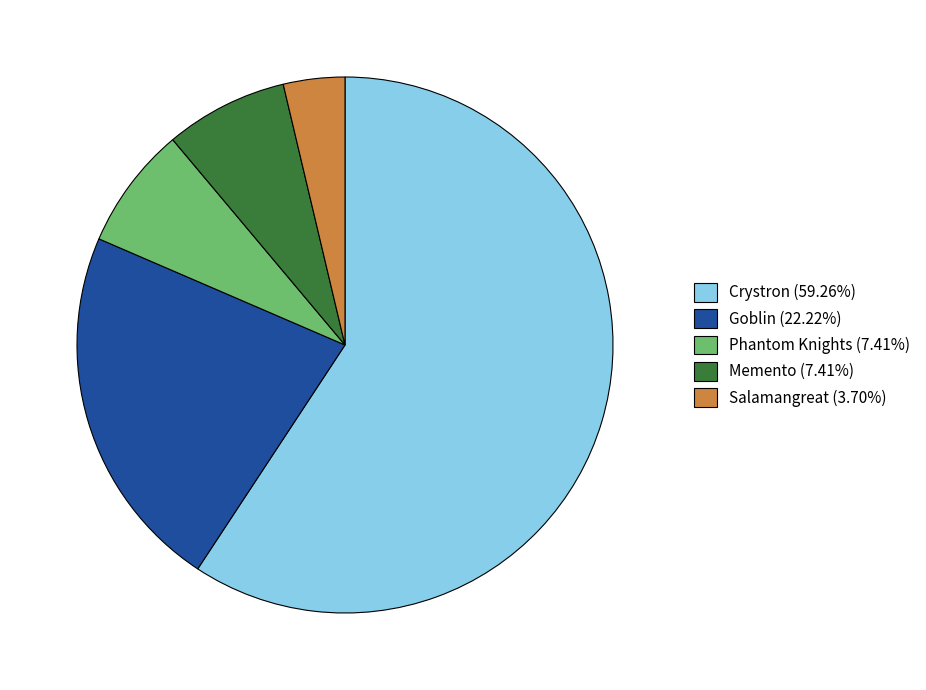

Count the number of slices in the pie.

5